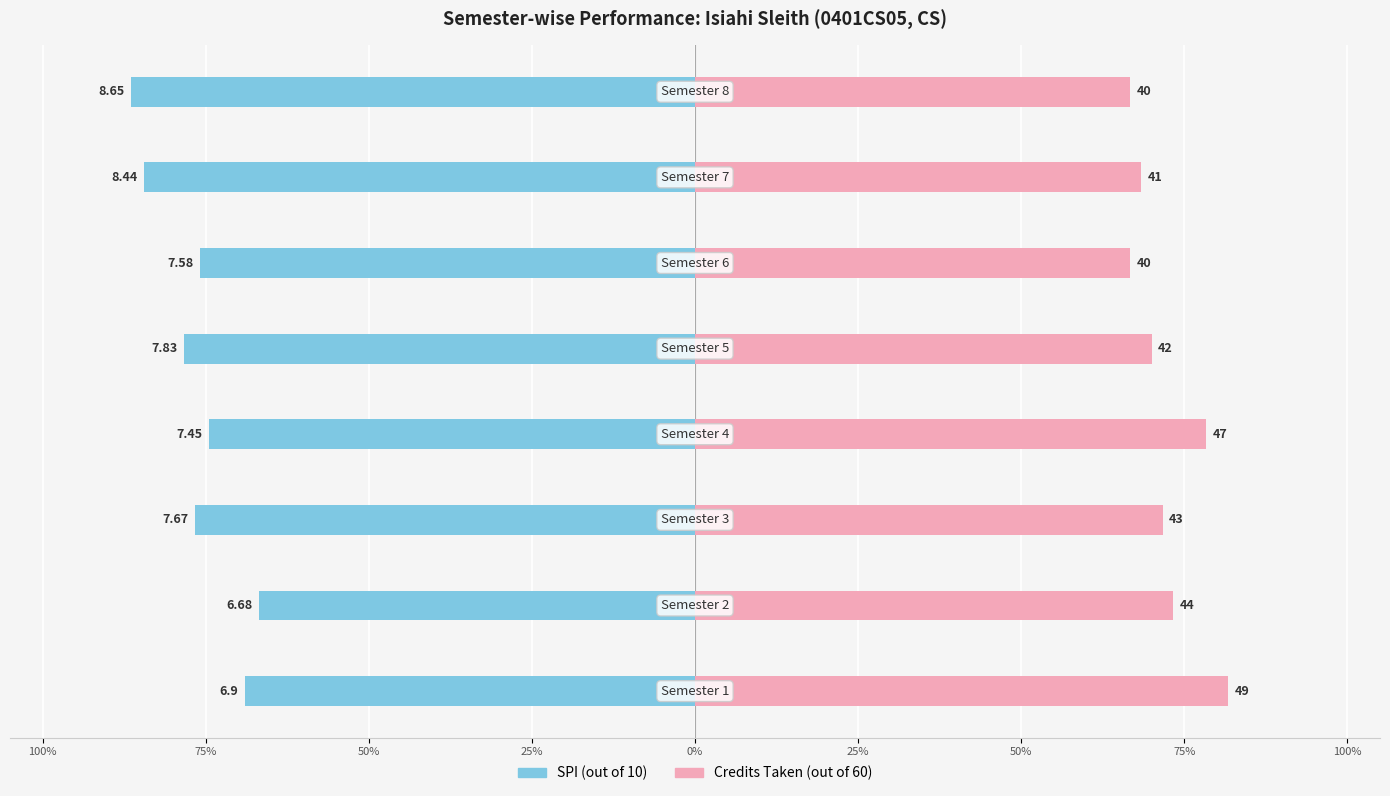

Which series has the largest total across all categories?

Credits Taken